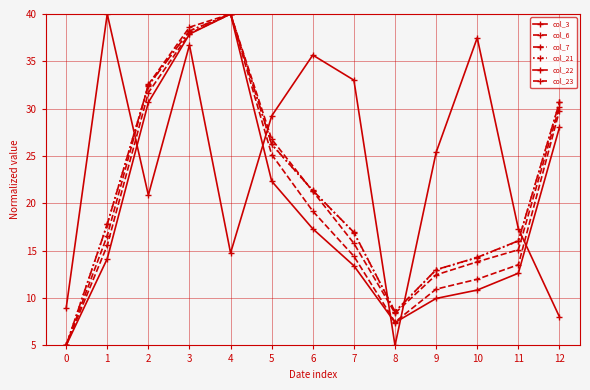

At which category does col_23 reach its first local valley?

8